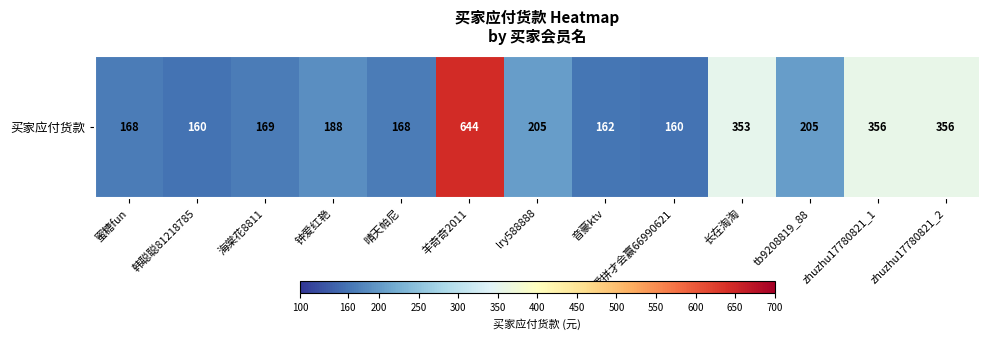

Reading left to right, list all the values displayed in this chart.

蜜糖fun=168	韩聪聪81218785=160	海棠花8811=169	钟爱红艳=188	晴天帕尼=168	羊奇奇2011=644	lry588888=205	音豪ktv=162	爱拼才会赢66990621=160	长在淘淘=353	tb9208819_88=205	zhuzhu17780821_1=356	zhuzhu17780821_2=356